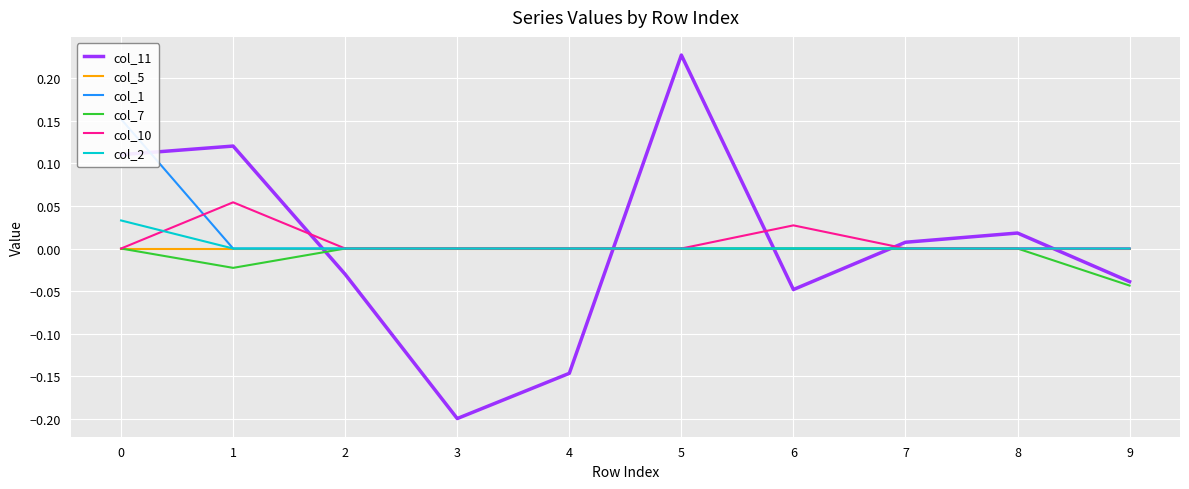

What is the total value across all series at 9?

-0.1